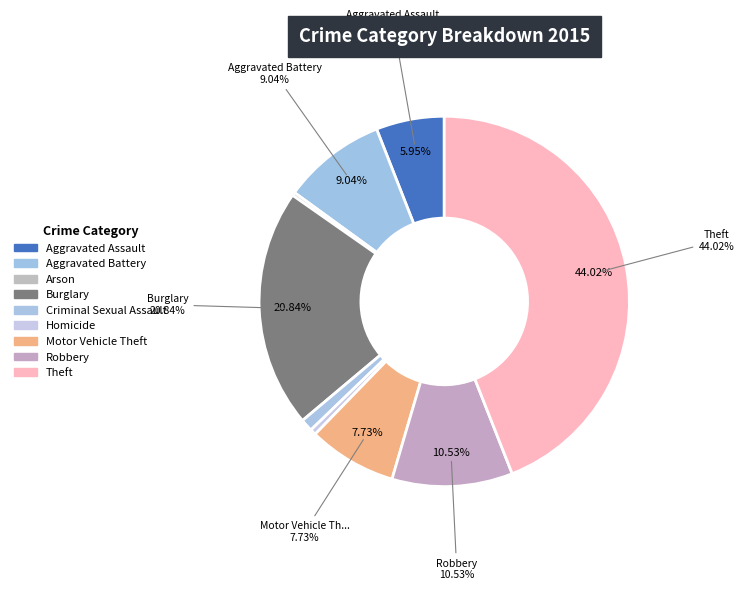

To the nearest percent, what portion does Robbery represent?

11%